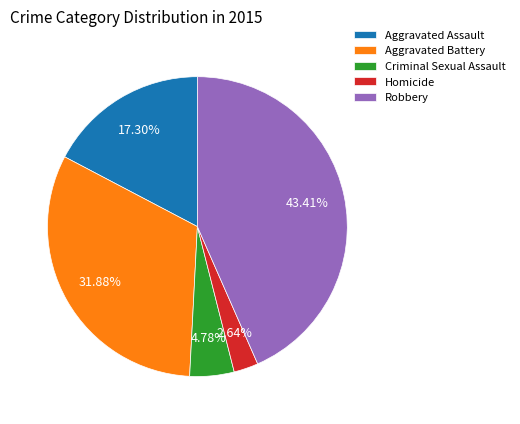

Which category has the smallest portion of the pie?

Homicide